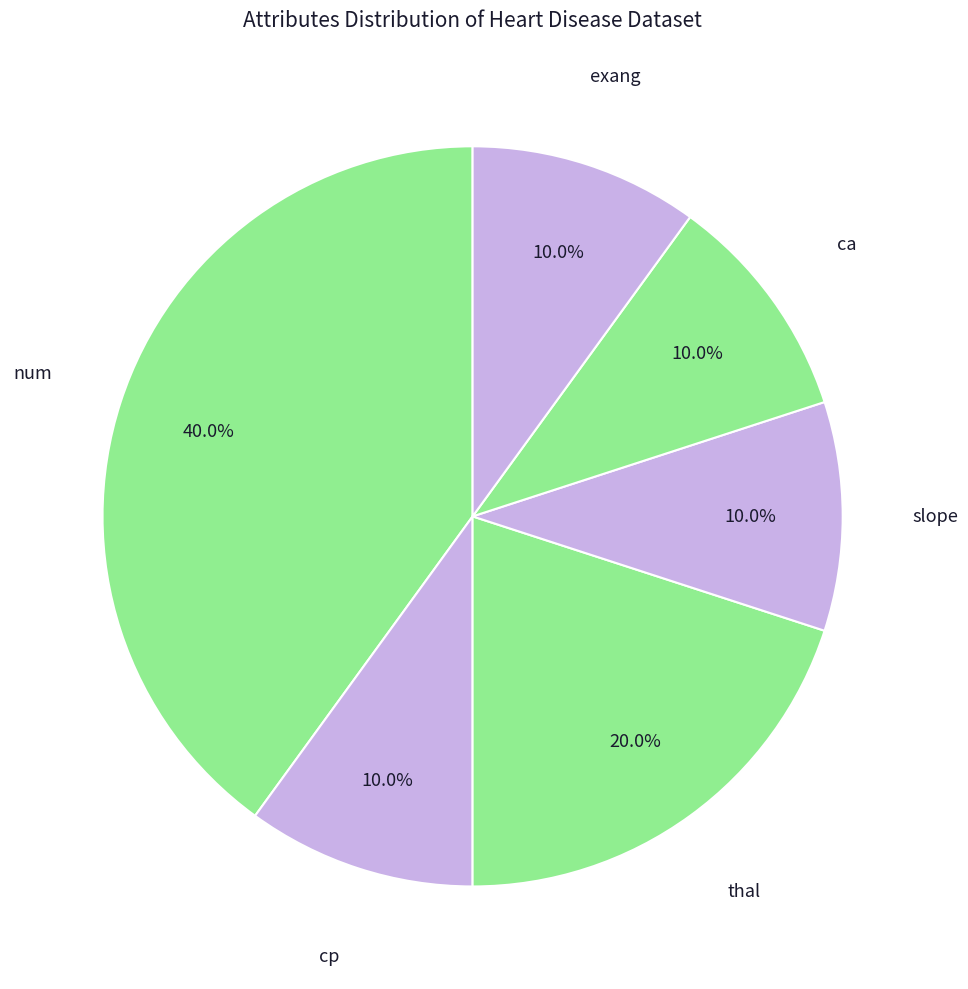

How many segments does this pie chart have?

6